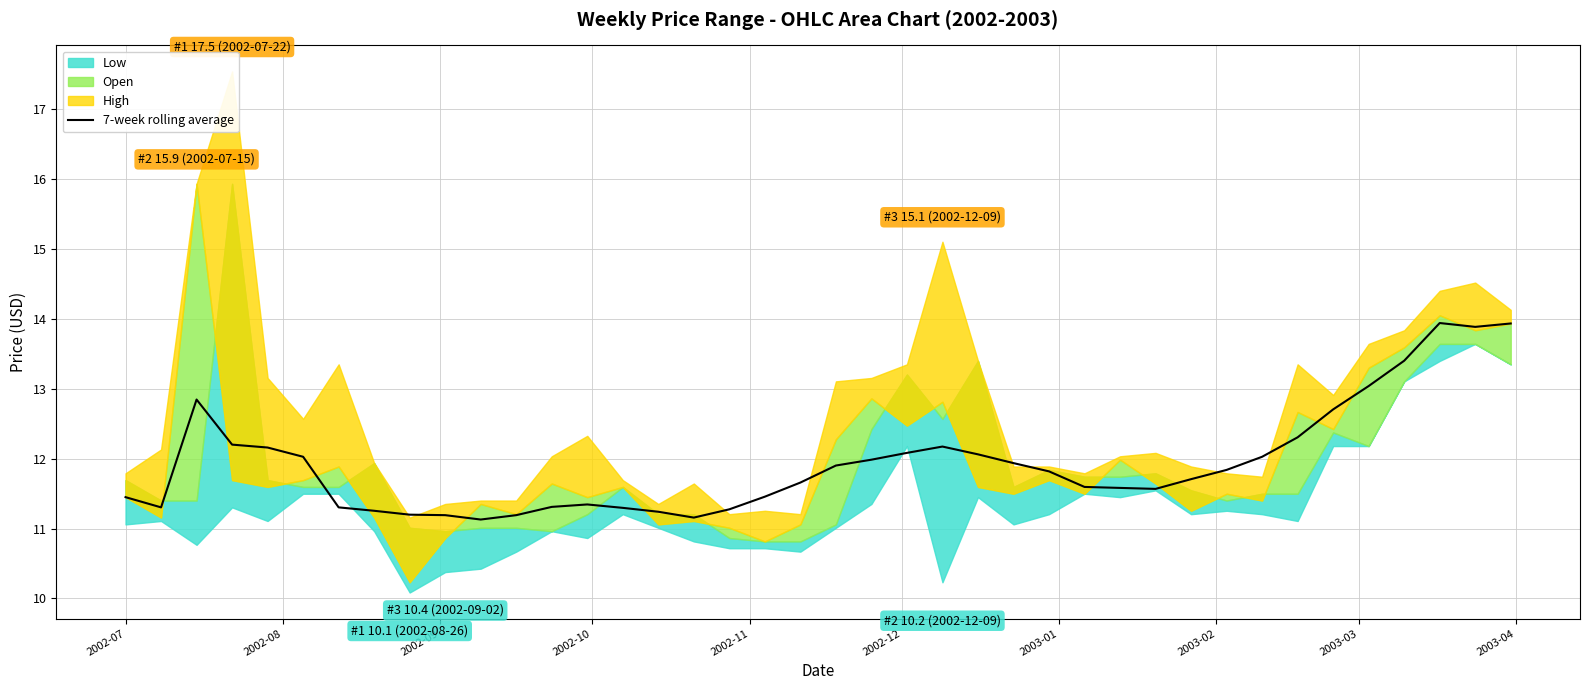

What is the maximum value for 7-week rolling average?

13.9